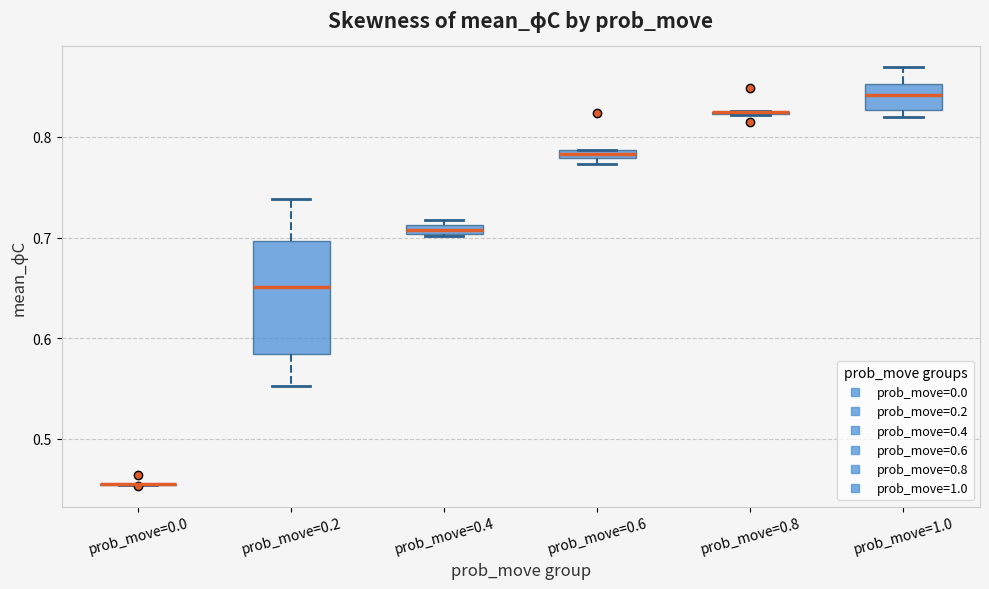

Where is the lower edge of the box for prob_move=0.4 on the y-axis? The values are not printed on the chart, so give them approximately, as read against the axis.

0.70